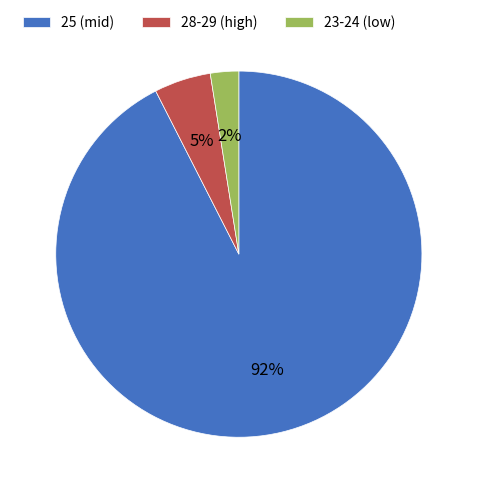

True or false: 28-29 (high) accounts for 1% of the total.

False